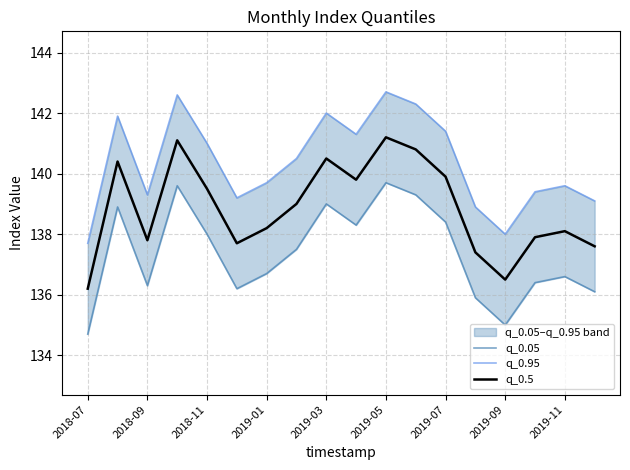

How many data points in q_0.5 are above 139?

8